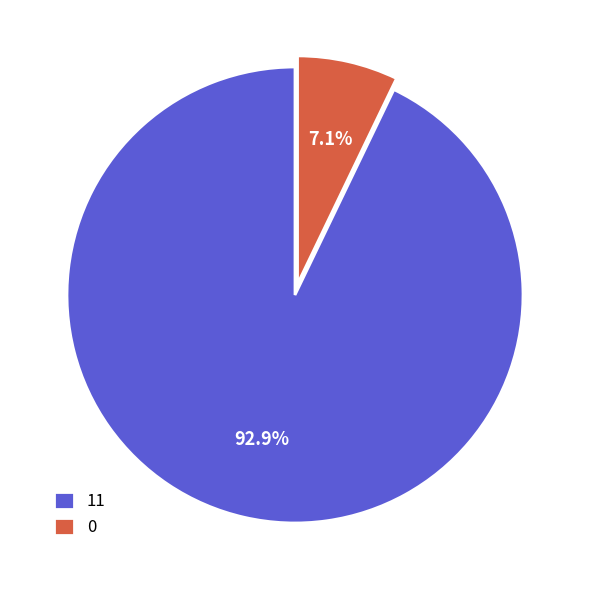

To the nearest percent, what is the difference between the largest and smallest slice percentages?

86%